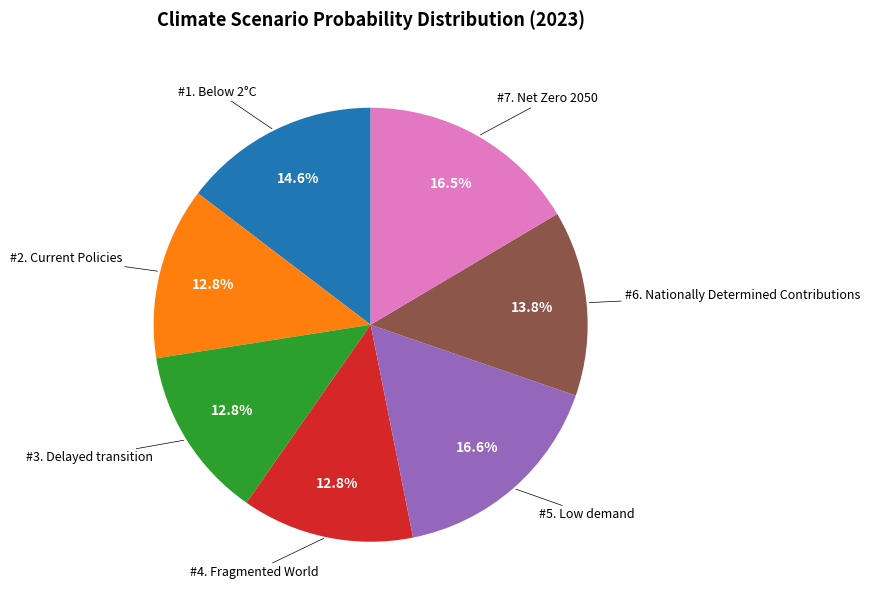

Does any single category account for the majority?

No